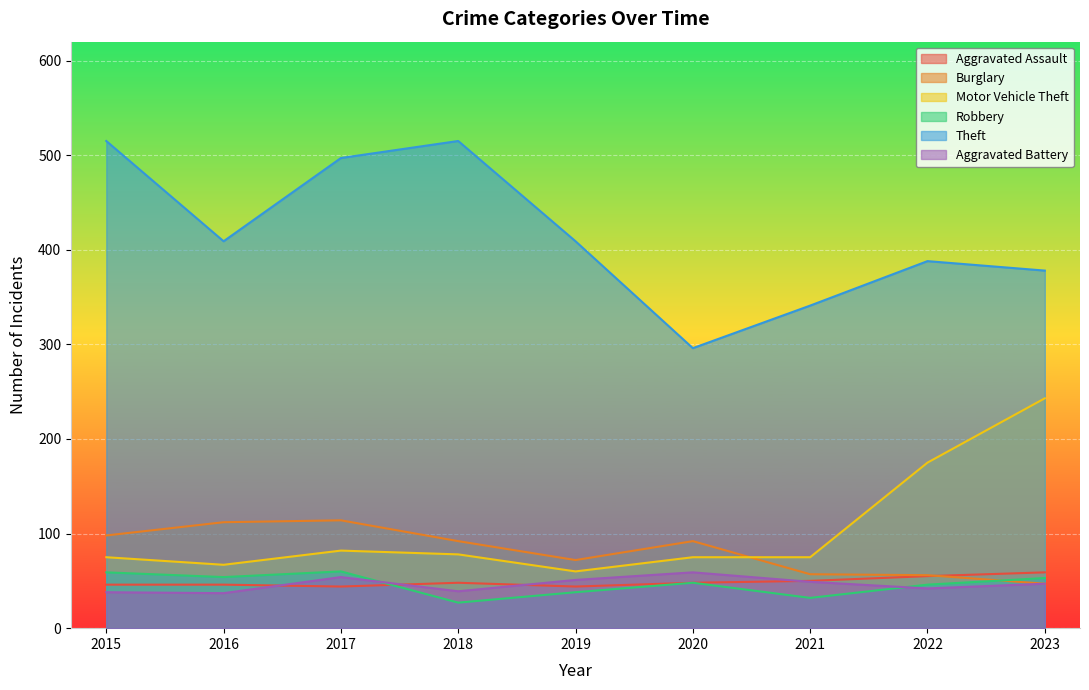

Reading left to right, list all the values displayed in this chart.

Aggravated Assault: 2015=46	2016=46	2017=44	2018=48	2019=44	2020=48	2021=50	2022=55	2023=59
Burglary: 2015=98	2016=112	2017=114	2018=92	2019=72	2020=92	2021=57	2022=56	2023=47
Motor Vehicle Theft: 2015=75	2016=67	2017=82	2018=78	2019=60	2020=75	2021=75	2022=175	2023=243
Robbery: 2015=59	2016=54	2017=60	2018=27	2019=38	2020=48	2021=32	2022=46	2023=53
Theft: 2015=515	2016=409	2017=497	2018=515	2019=409	2020=296	2021=341	2022=388	2023=378
Aggravated Battery: 2015=38	2016=37	2017=54	2018=39	2019=51	2020=59	2021=49	2022=42	2023=47